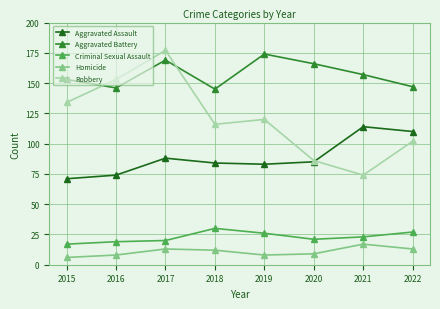

What is the difference between the highest and lowest values at 2020?

157